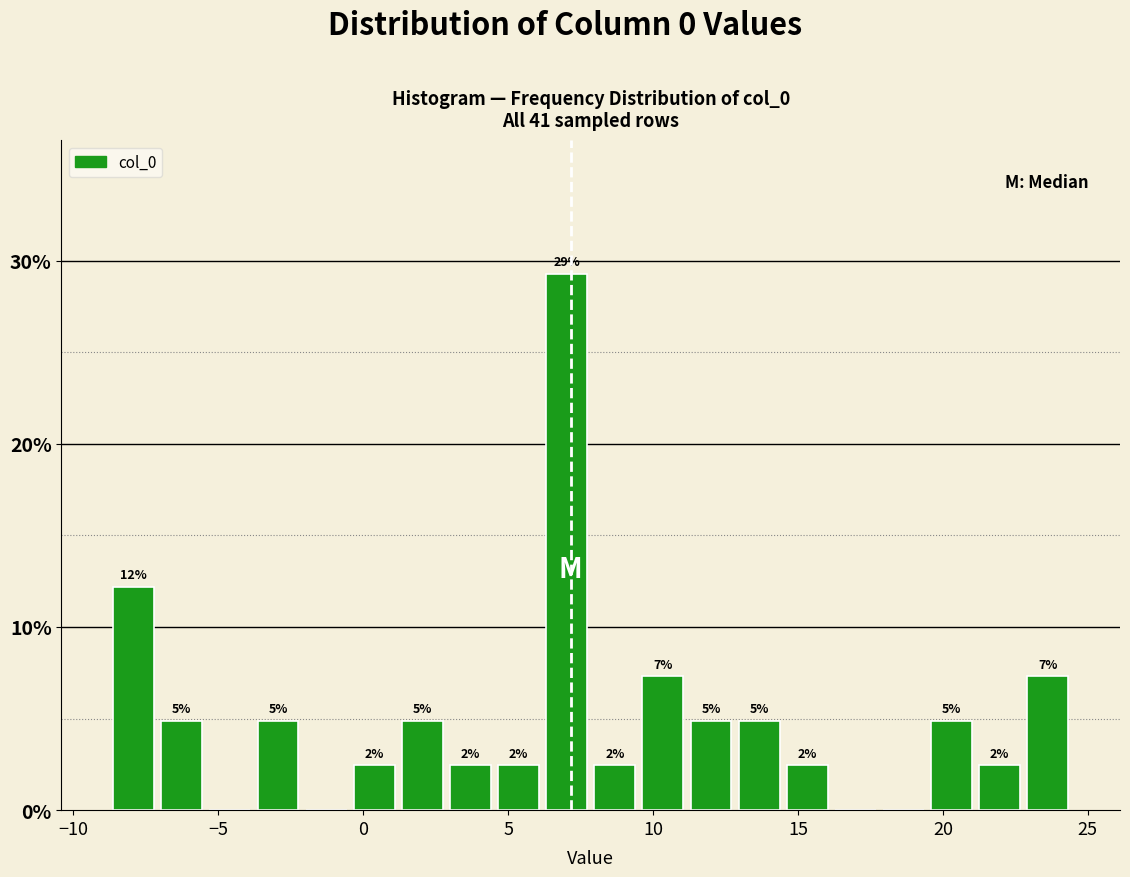

Around what value on the x-axis is the tallest bar? Give the approximate position of its centre, as read against the axis.

7.0